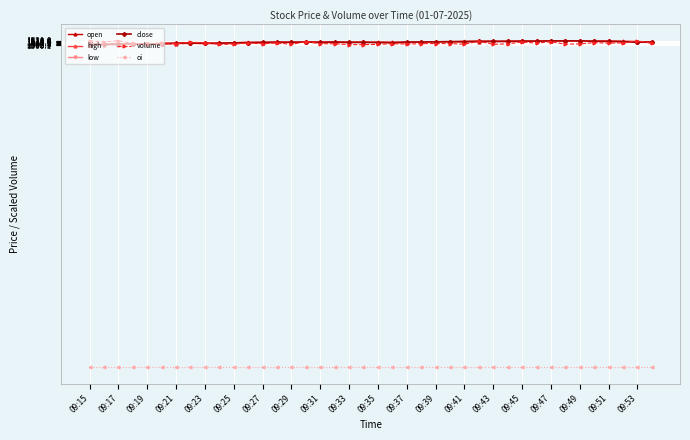

What is the highest value of the low series?

1519.5